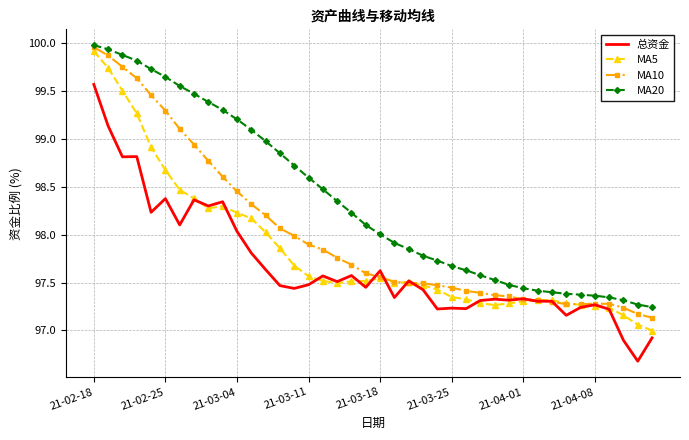

True or false: MA20 and 总资金 cross at least once.

False